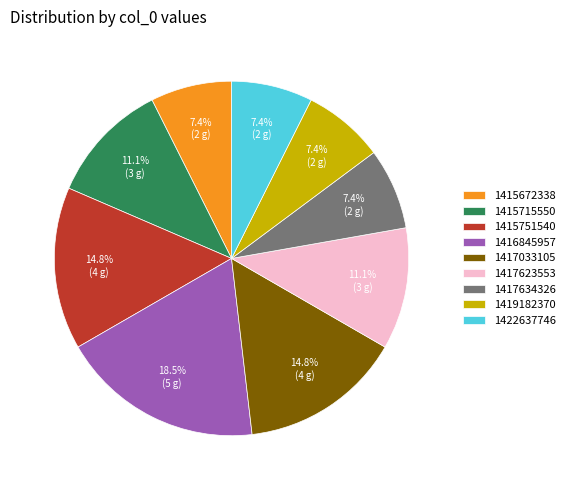

Does any single category account for the majority?

No